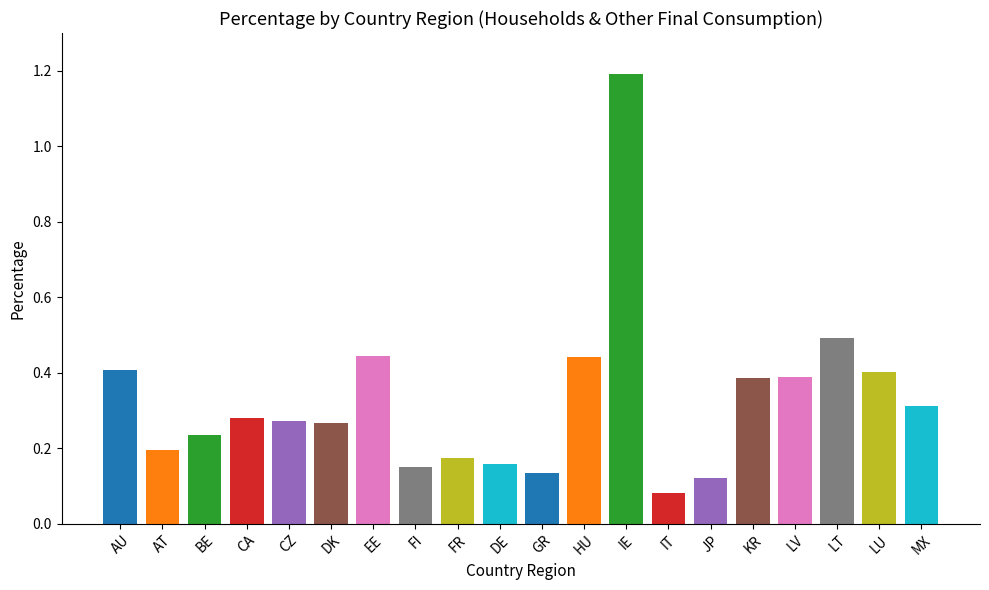

At which category does the chart reach its peak across all series?

IE